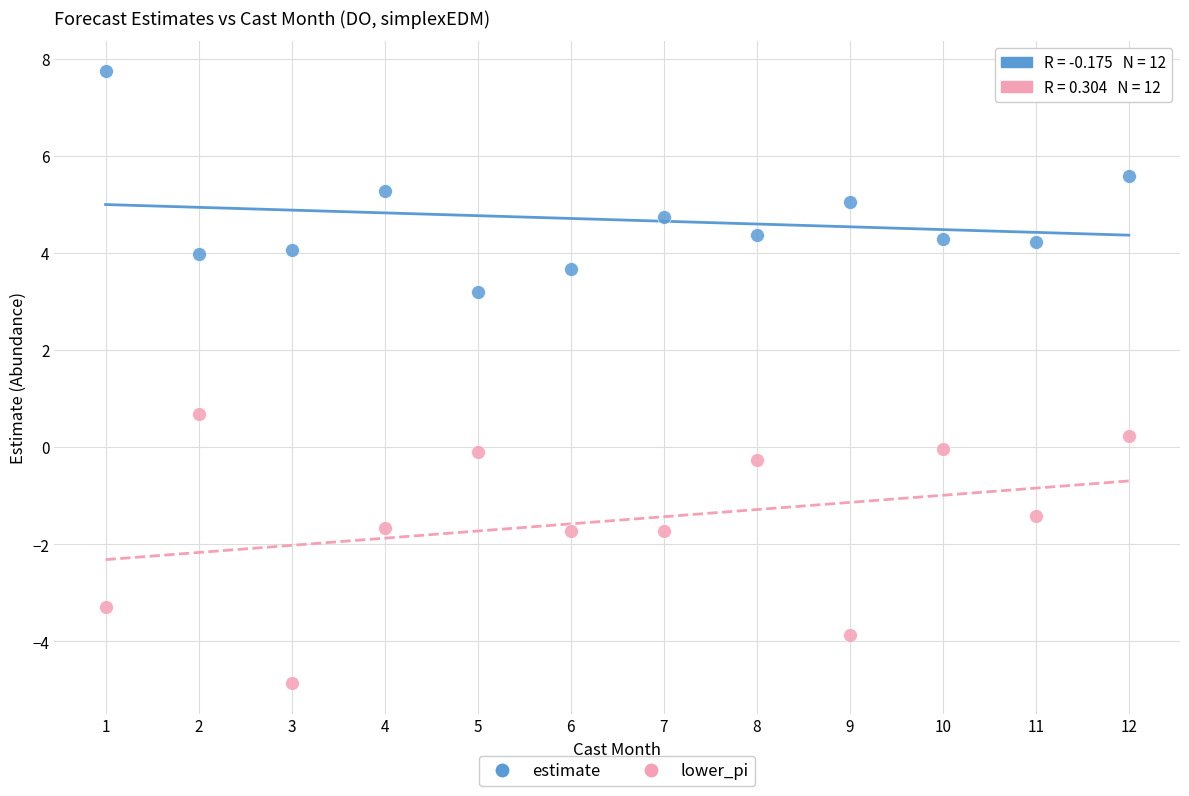

What is the X range (max minus min) for the scatter plot?

11.0